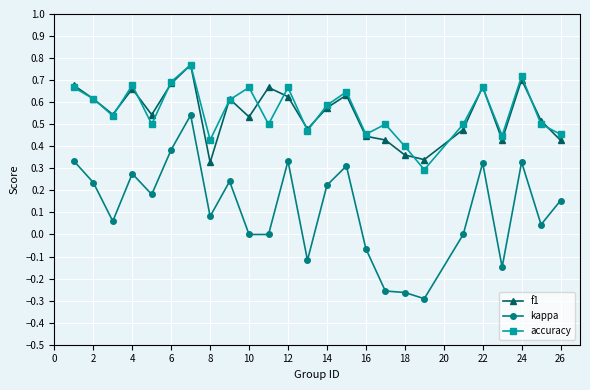

True or false: accuracy has more than 1 points higher than both neighbors.

True